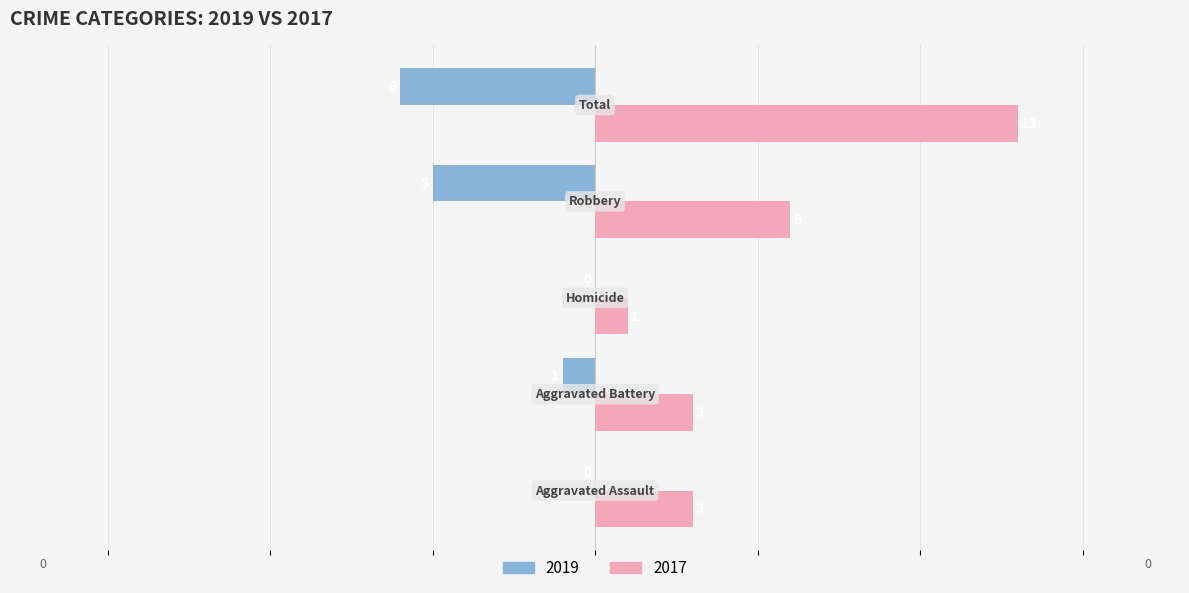

What is the sum of all 2017 values?

26